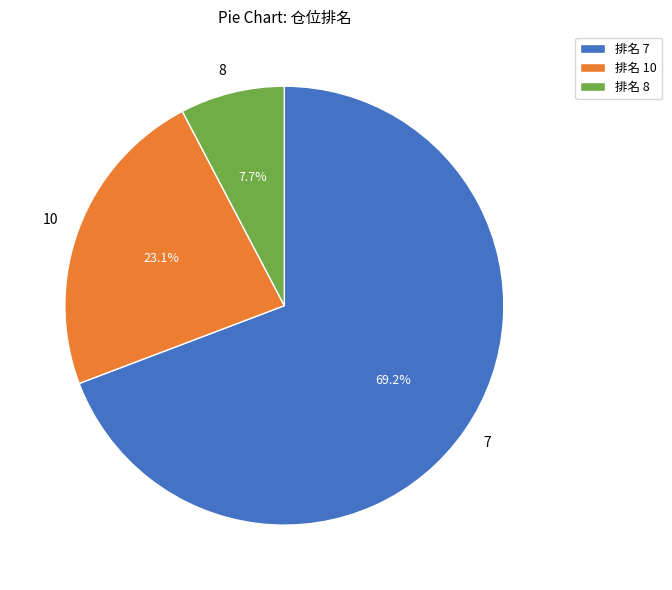

Combined, what portion of the pie is 7 and 8?

76.9%